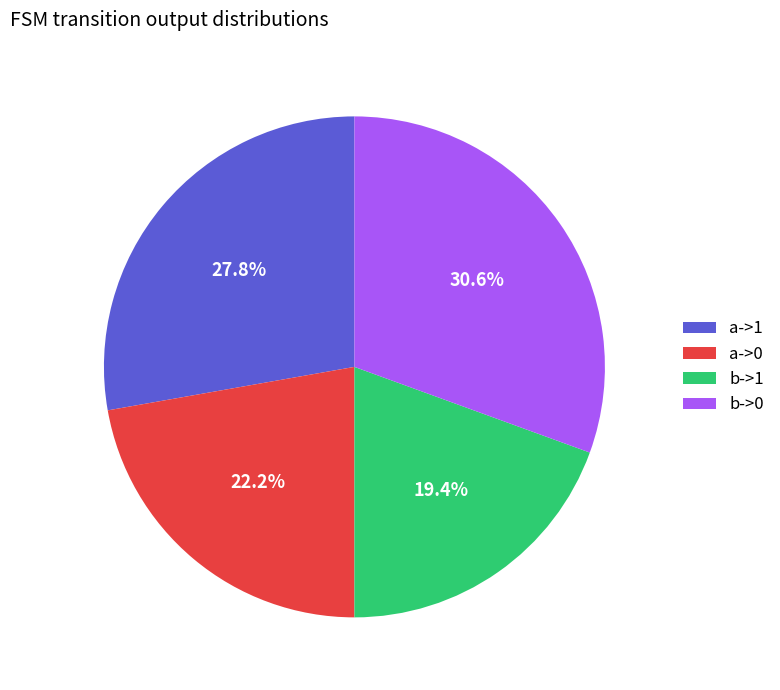

Rank the categories by value from highest to lowest.

b->0, a->1, a->0, b->1